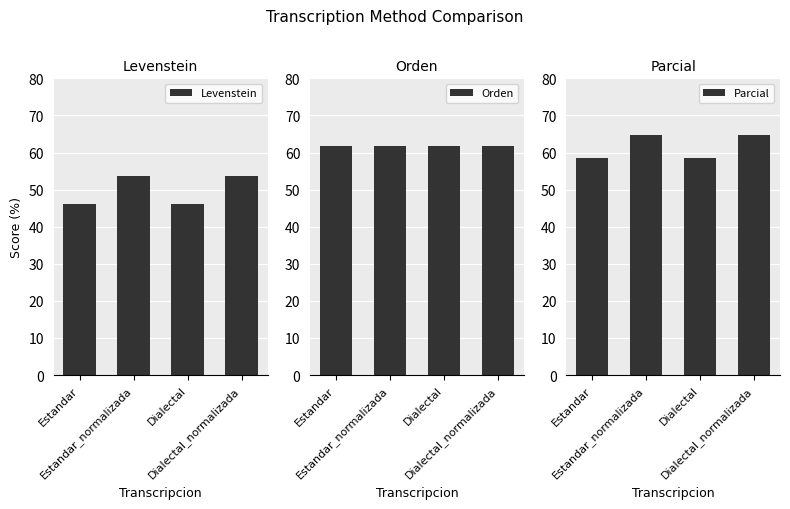

How many values in the Levenstein series are below 53?

2